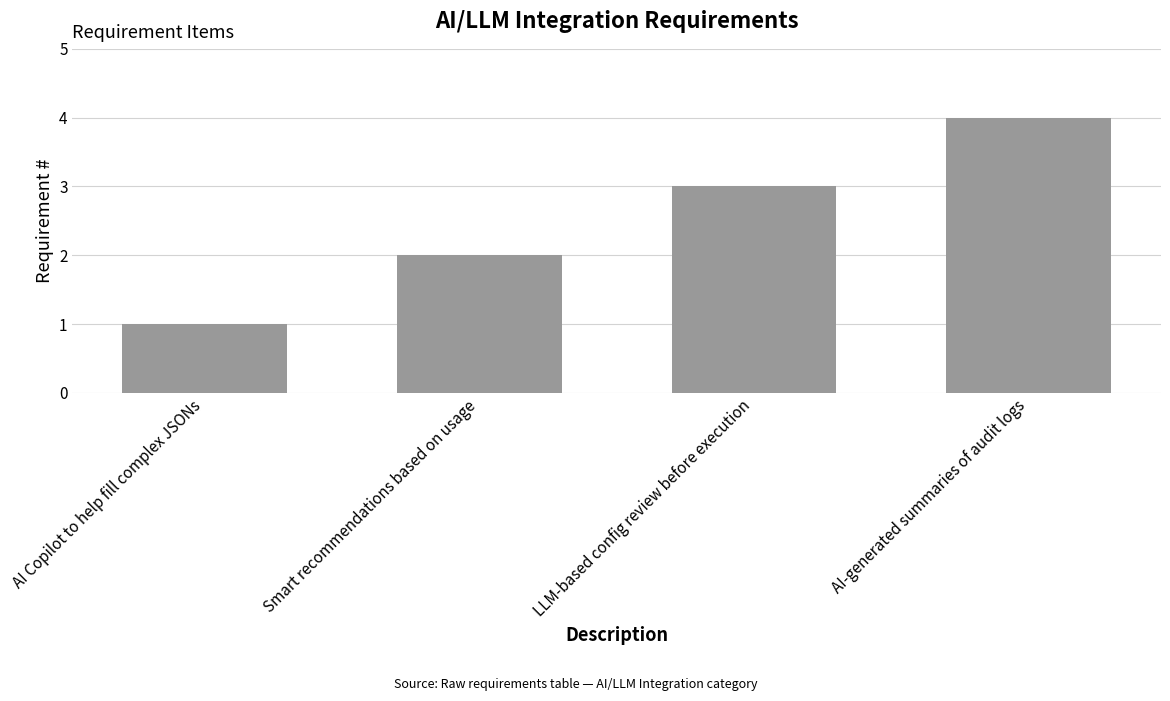

Is it true that the value at Smart recommendations based on usage is 2?

True